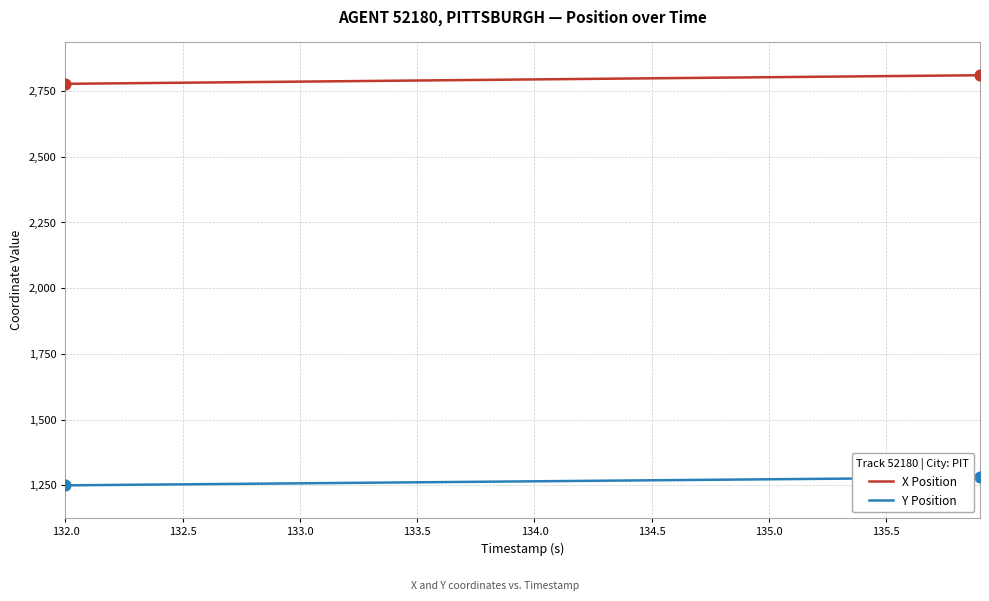

What is the maximum value for Y Position?

1280.1